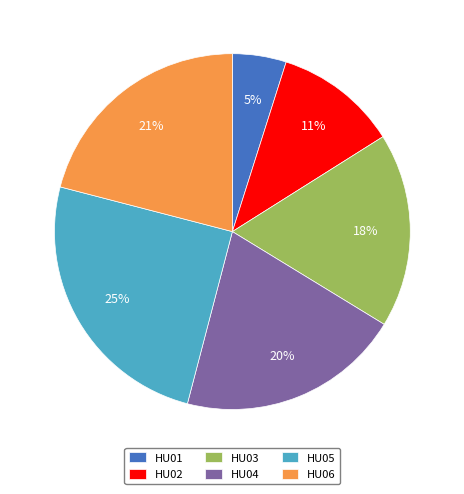

Is it true that HU02 is 11% of the pie?

True